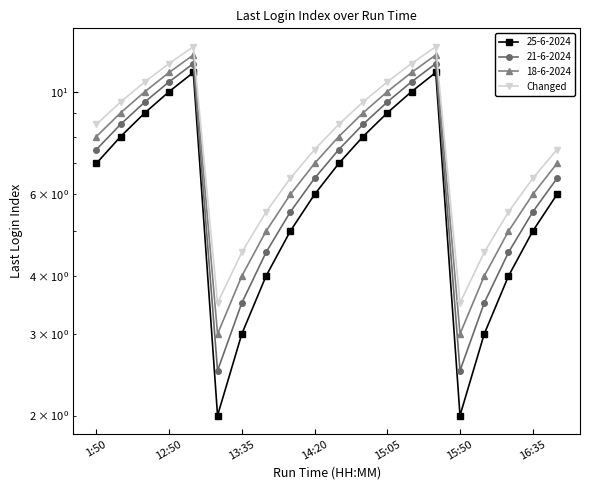

Where does the data first go above 8?

1:50